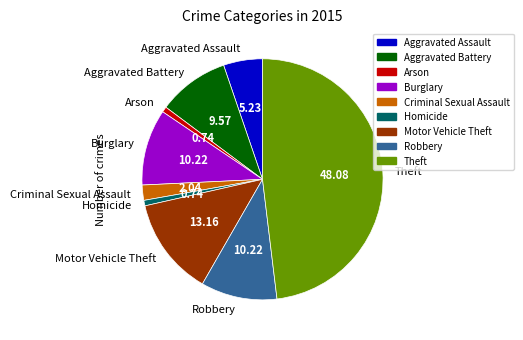

Do Motor Vehicle Theft and Burglary together represent more than half of the pie?

No